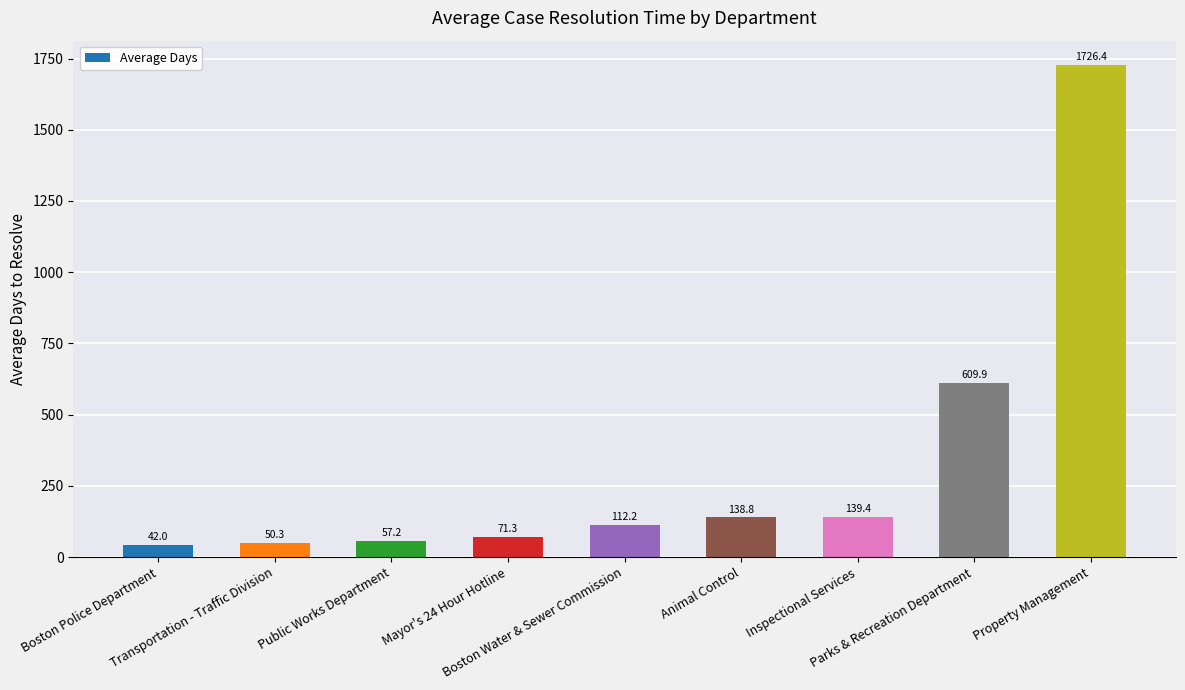

Are the bars horizontal?

No